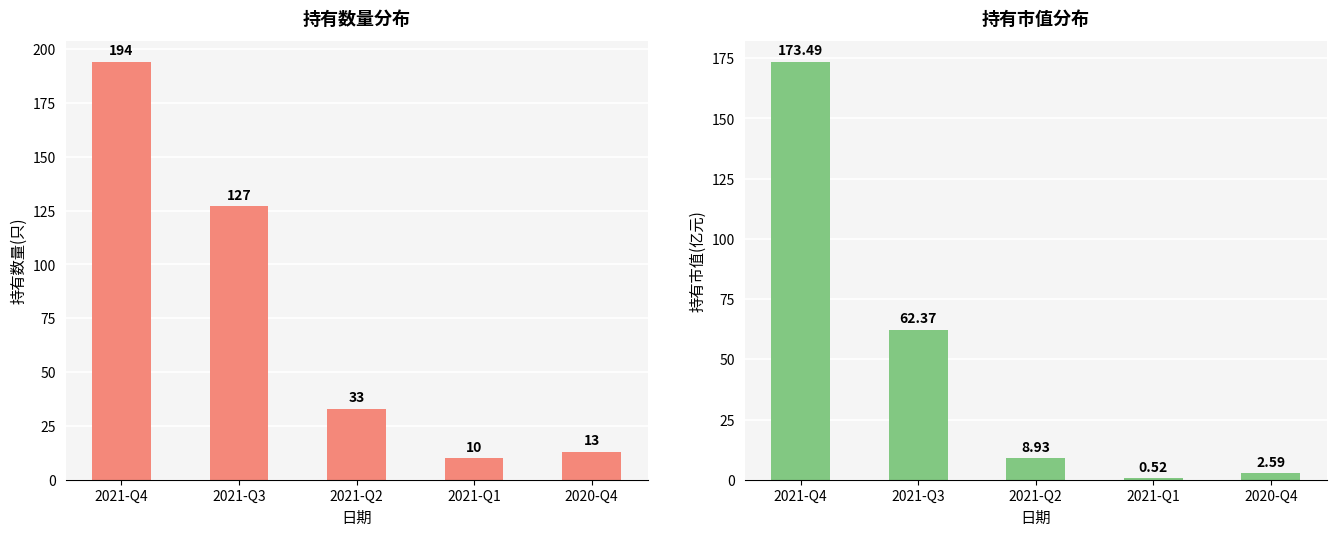

What is the spread (max minus min) of values at 2021-Q4?

20.5